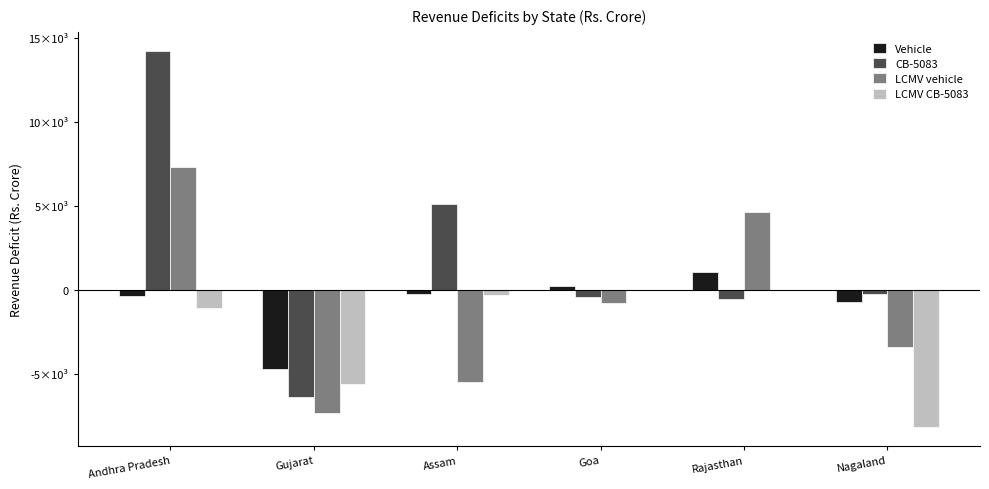

Reading left to right, transcribe all the data shown in this chart.

Vehicle: Andhra Pradesh=-340.0	Gujarat=-4720.0	Assam=-240.0	Goa=220.0	Rajasthan=1040.0	Nagaland=-750.0
CB-5083: Andhra Pradesh=14240.0	Gujarat=-6390.0	Assam=5090.0	Goa=-410.0	Rajasthan=-560.0	Nagaland=-230.0
LCMV vehicle: Andhra Pradesh=7300.0	Gujarat=-7310.0	Assam=-5500.0	Goa=-780.0	Rajasthan=4620.0	Nagaland=-3400.0
LCMV CB-5083: Andhra Pradesh=-1100.0	Gujarat=-5610.0	Assam=-280.0	Goa=0.0	Rajasthan=0.0	Nagaland=-8160.0